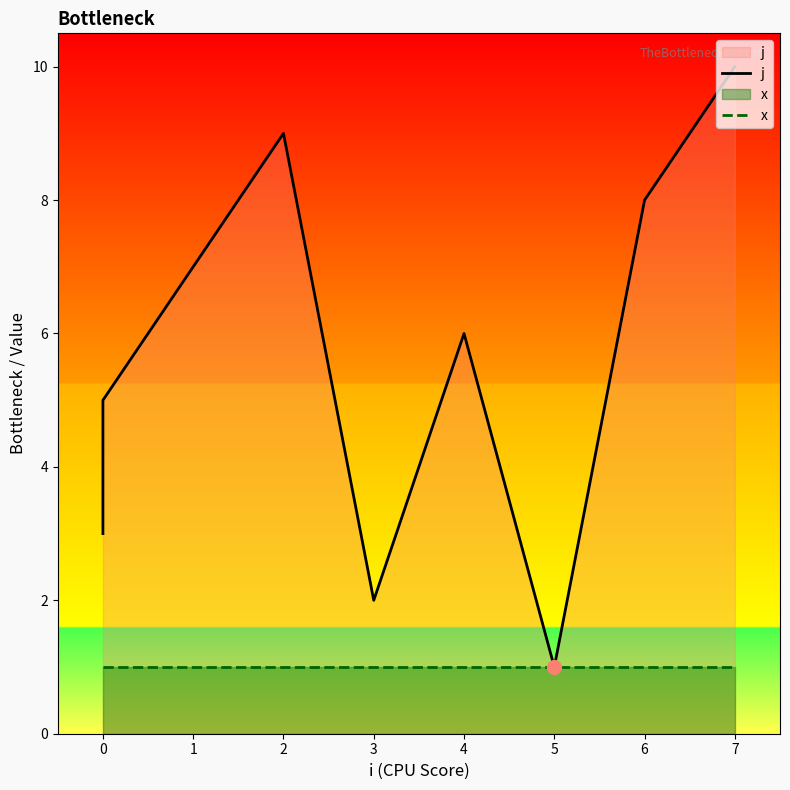

Which series has the largest total across all categories?

j